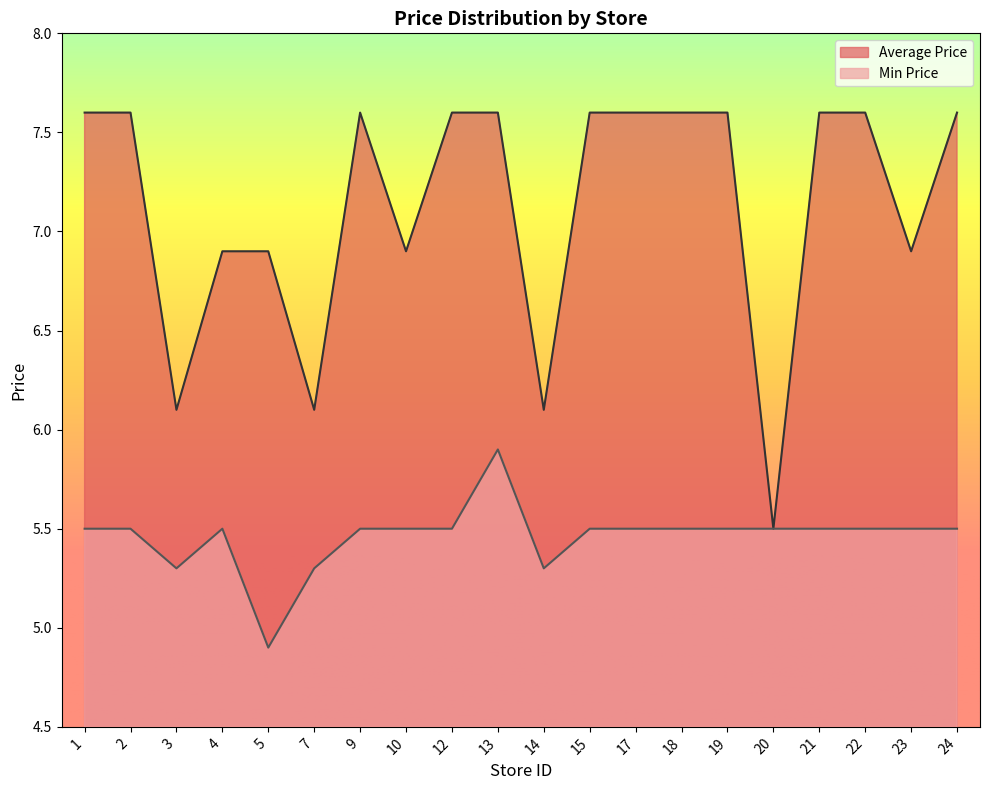

Reading right to left, extract all data points from this chart.

Average Price: 24=7.6	23=6.9	22=7.6	21=7.6	20=5.5	19=7.6	18=7.6	17=7.6	15=7.6	14=6.1	13=7.6	12=7.6	10=6.9	9=7.6	7=6.1	5=6.9	4=6.9	3=6.1	2=7.6	1=7.6
Min Price: 24=5.5	23=5.5	22=5.5	21=5.5	20=5.5	19=5.5	18=5.5	17=5.5	15=5.5	14=5.3	13=5.9	12=5.5	10=5.5	9=5.5	7=5.3	5=4.9	4=5.5	3=5.3	2=5.5	1=5.5